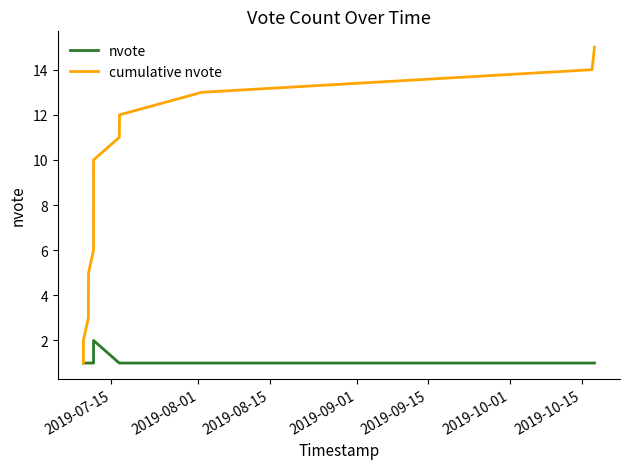

List the series in order of their peak value, highest first.

cumulative nvote, nvote